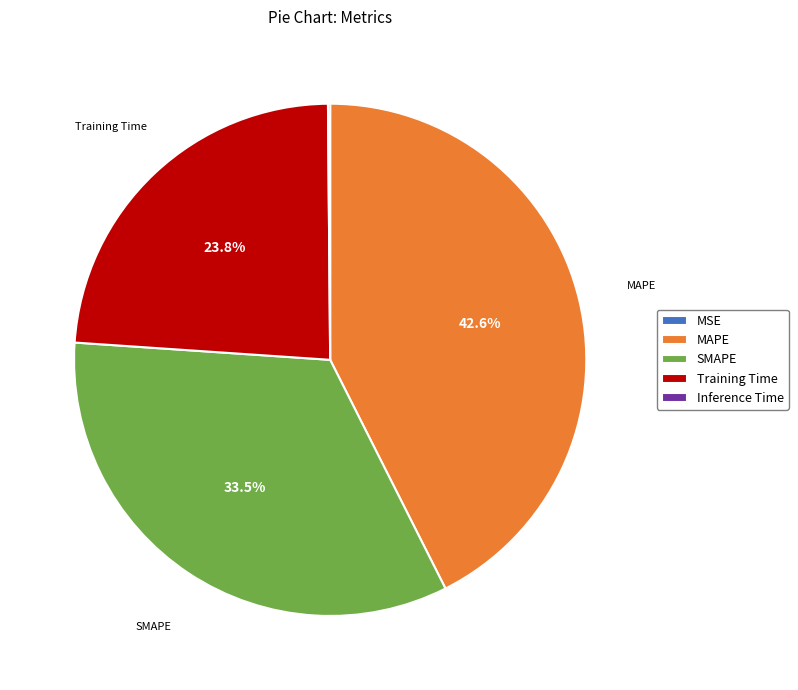

Which category has the biggest portion of the pie?

MAPE